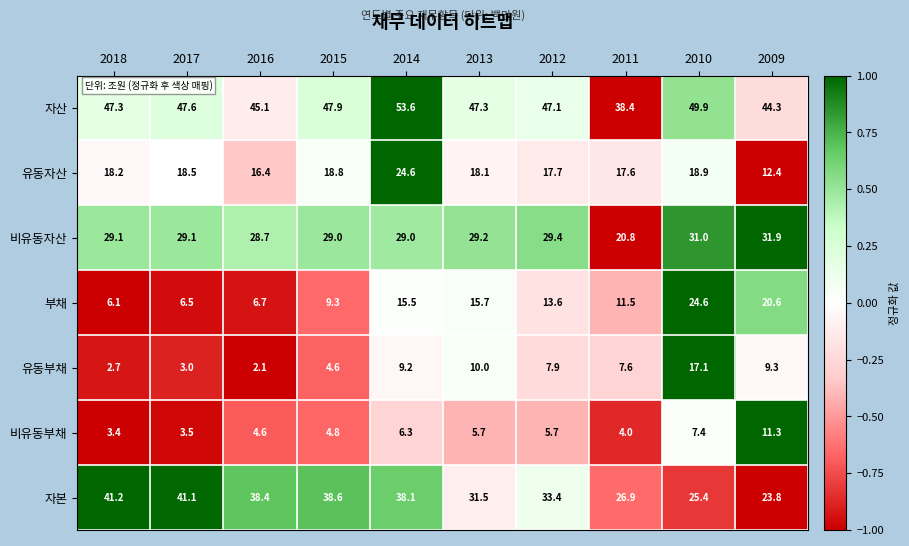

Which label corresponds to the largest value in the chart?

2014